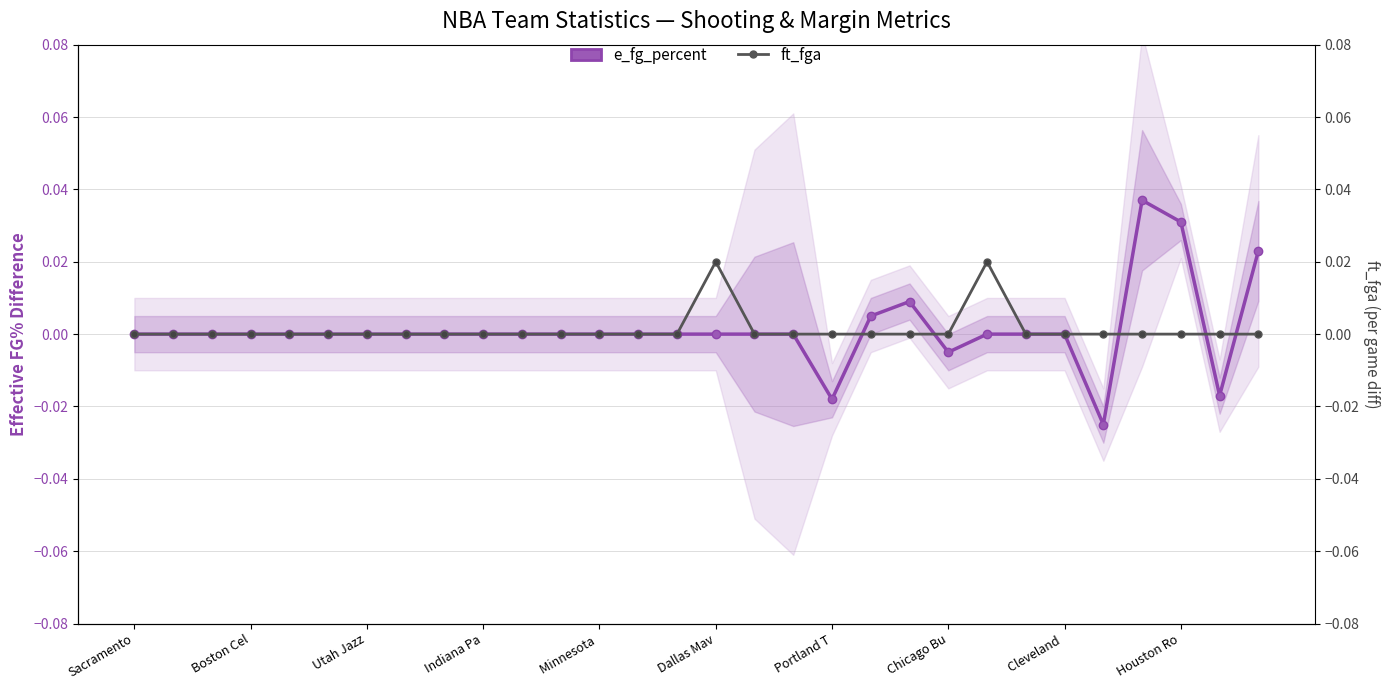

How many data points in ft_fga are above 0?

2